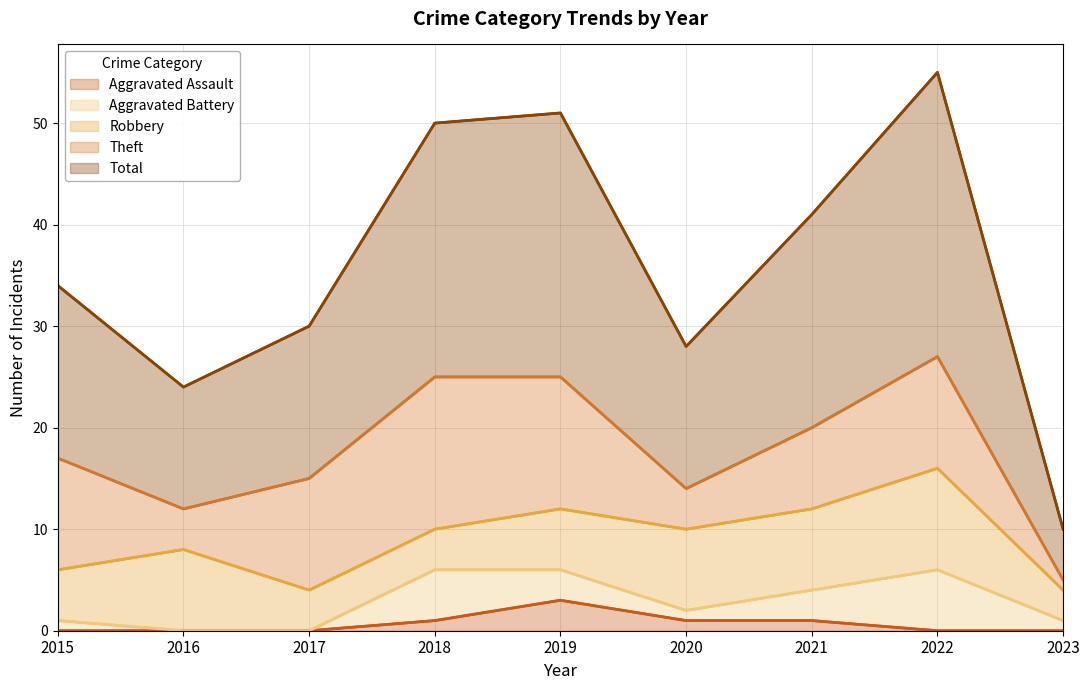

How many distinct data groups are displayed?

5